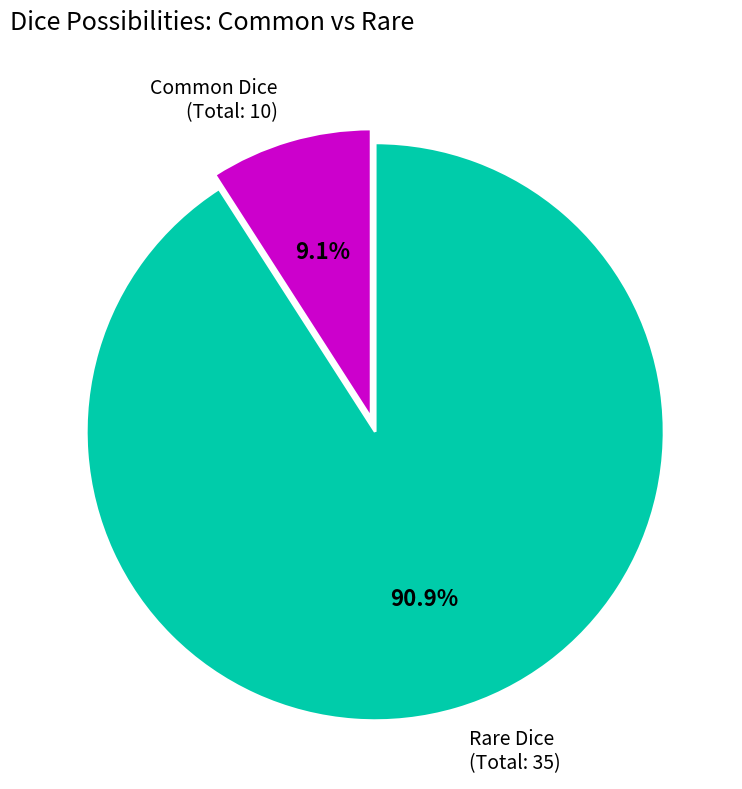

Approximately how many times larger is the value at Rare Dice (Total: 35) compared to Common Dice (Total: 10)?

10.0